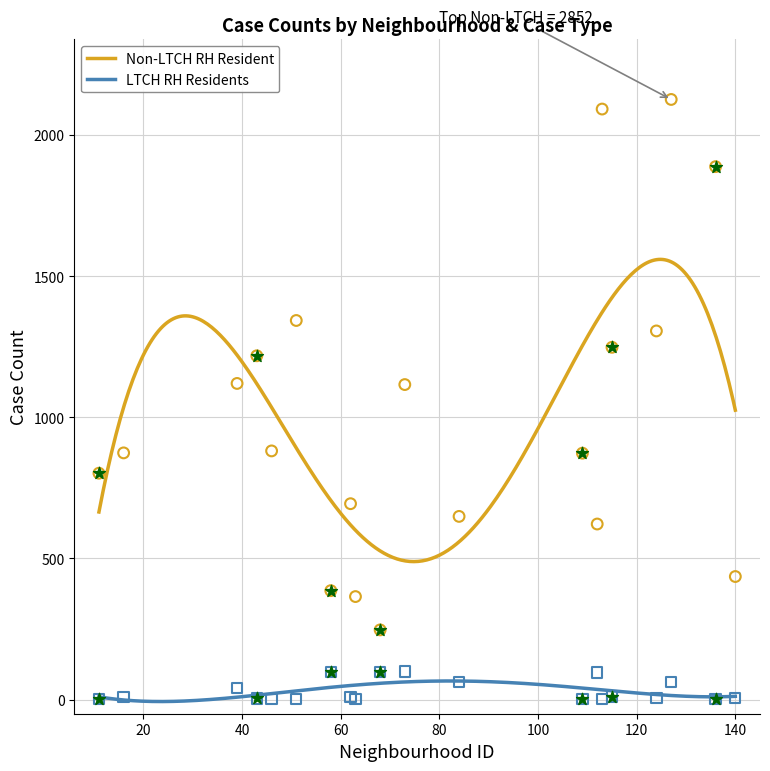

At how many categories does at least one series exceed 1628?

3